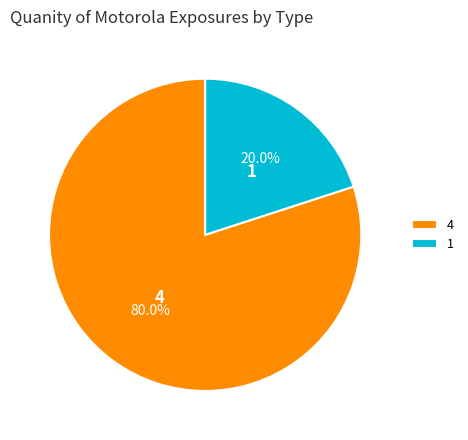

What is the smallest slice in the pie chart?

1